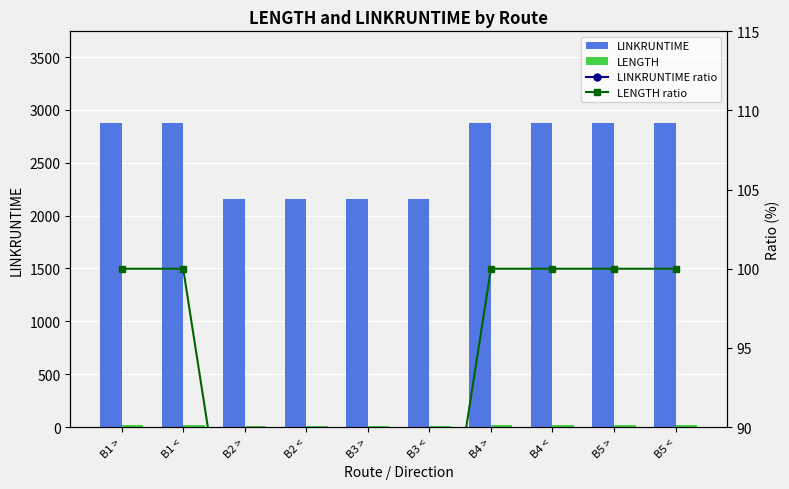

What position from the left is B5 >?

9